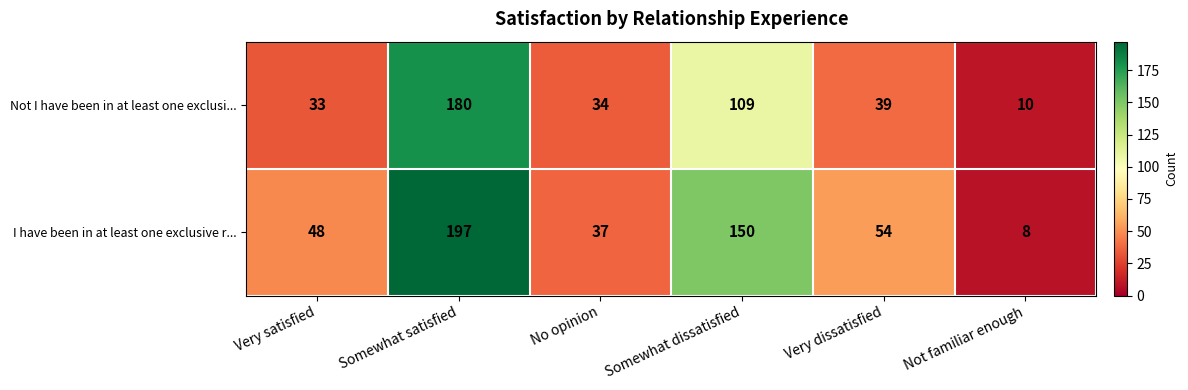

The I have been in at least one exclusive r... series shows 54 at Very dissatisfied. True or false?

True